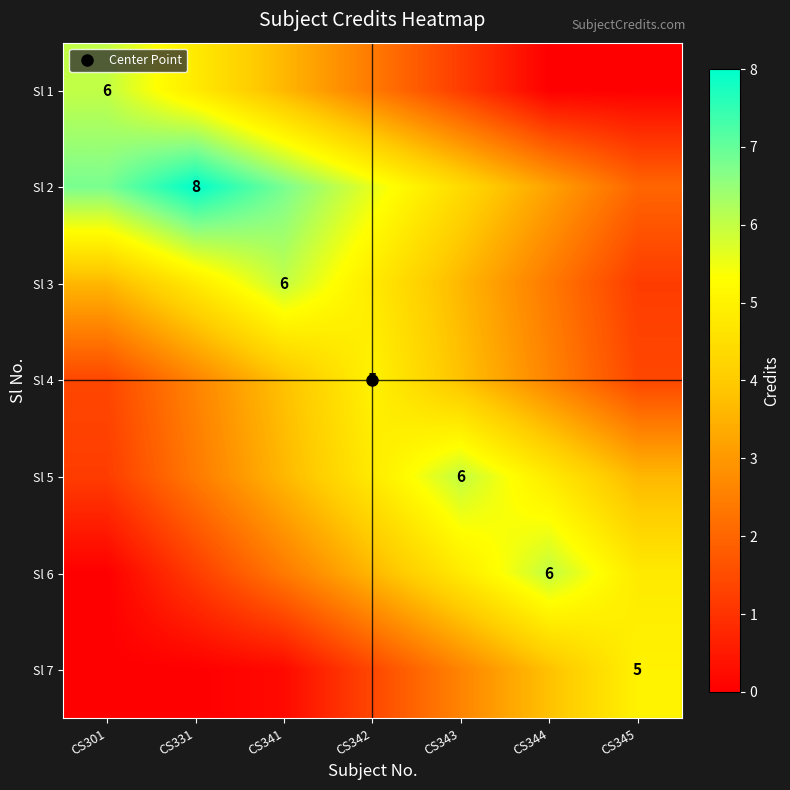

Rank the categories by Sl 7 value from lowest to highest.

CS301, CS331, CS341, CS342, CS343, CS344, CS345